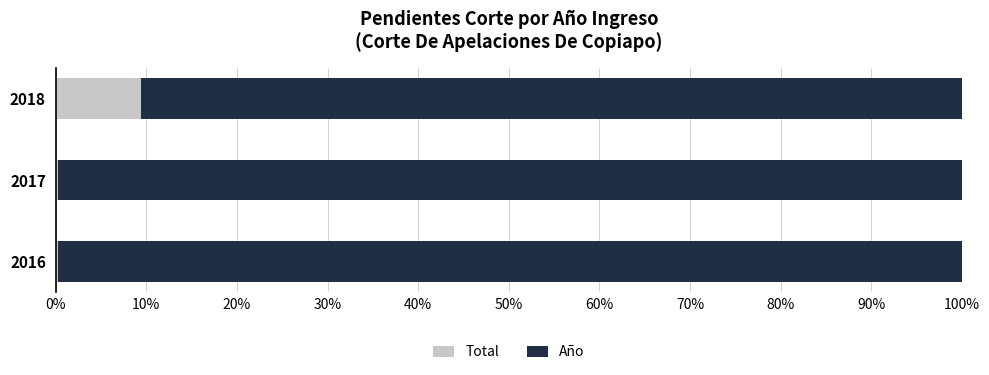

The value of Total at 2018 is 9.4. True or false?

True